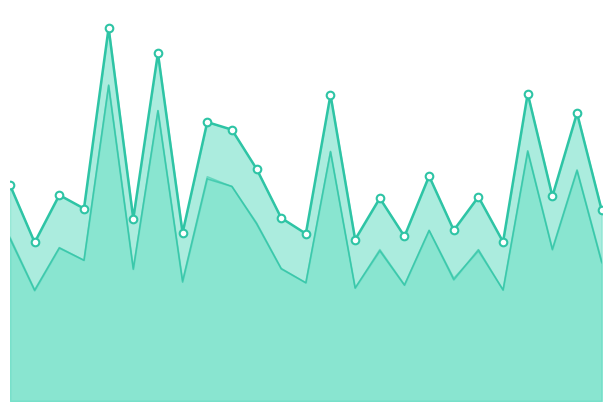

At how many categories does at least one series exceed 2?

7